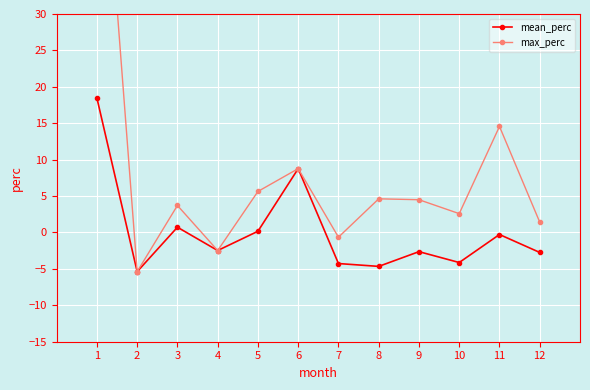

How many lines are shown in the chart?

2